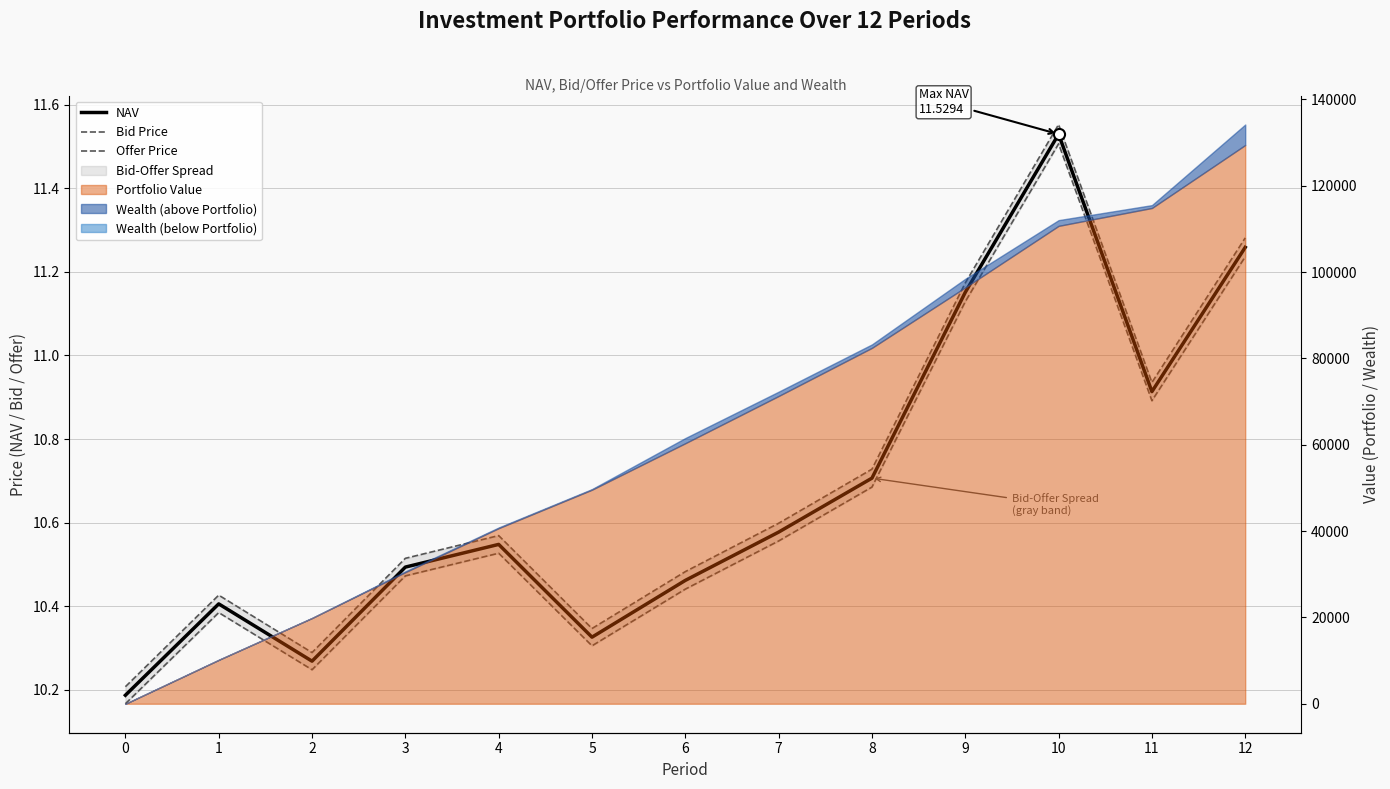

True or false: Bid Price has more than 1 interior local peaks.

True